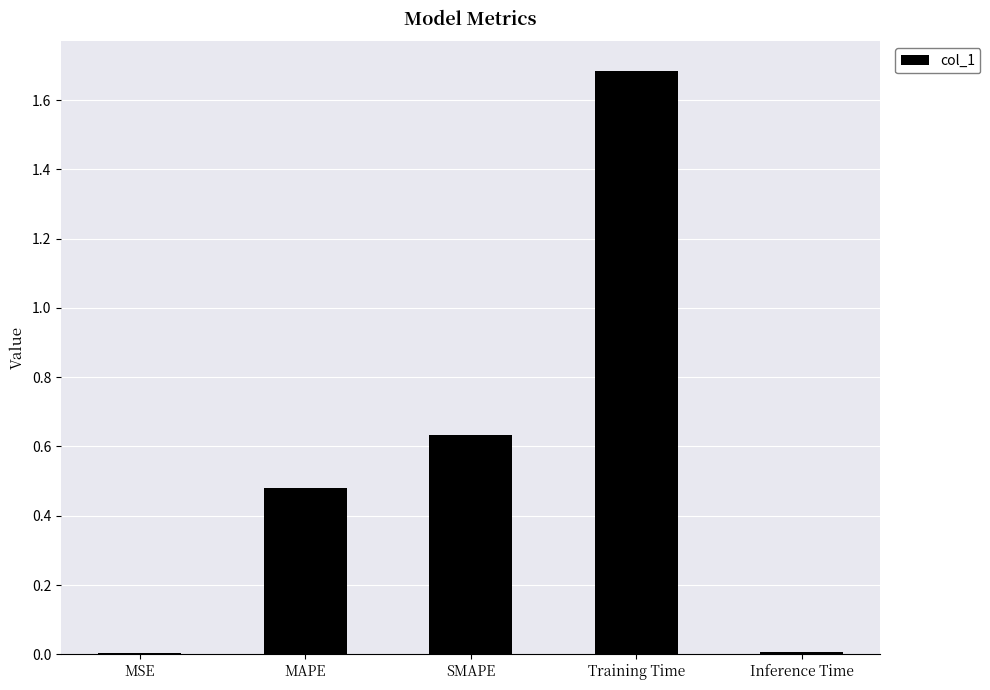

The value at MSE is 0.0. True or false?

True